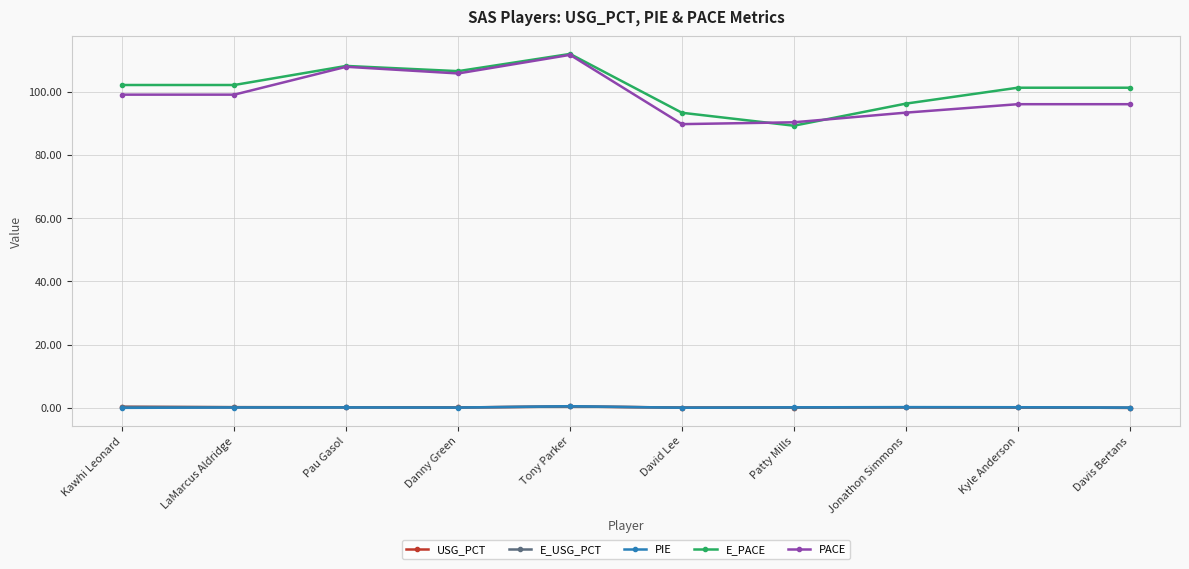

How many lines are shown in the chart?

5